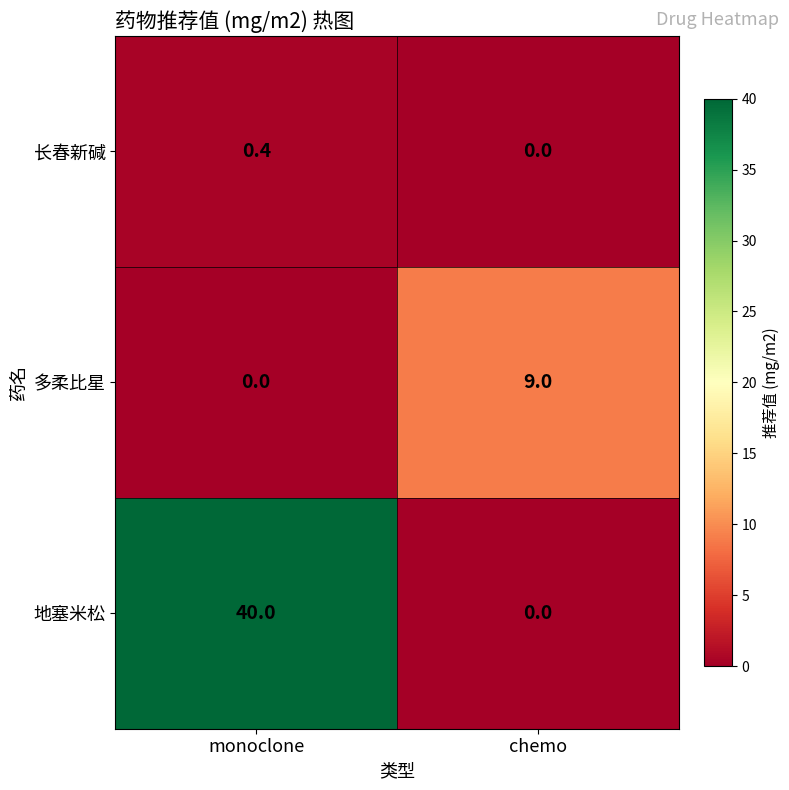

What is the approximate value of 地塞米松 at monoclone?

40.0